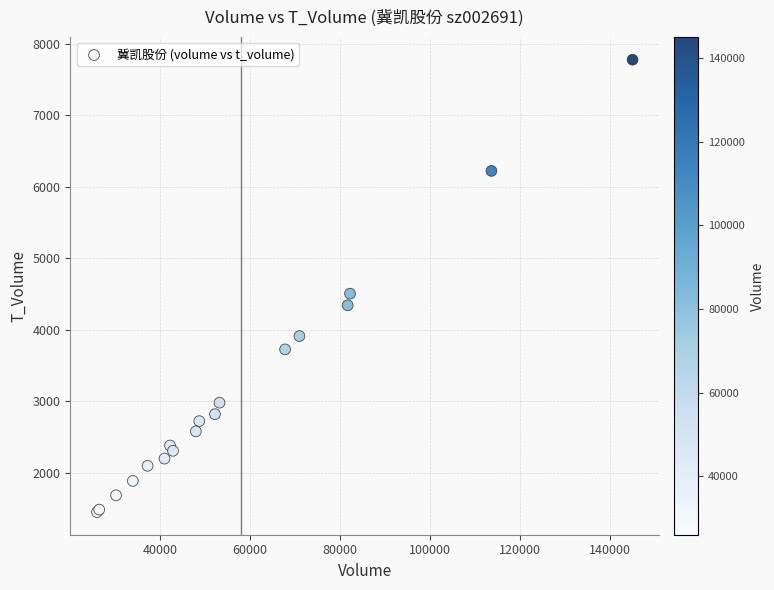

What Y value in the scatter plot is closest to 4614?

4506